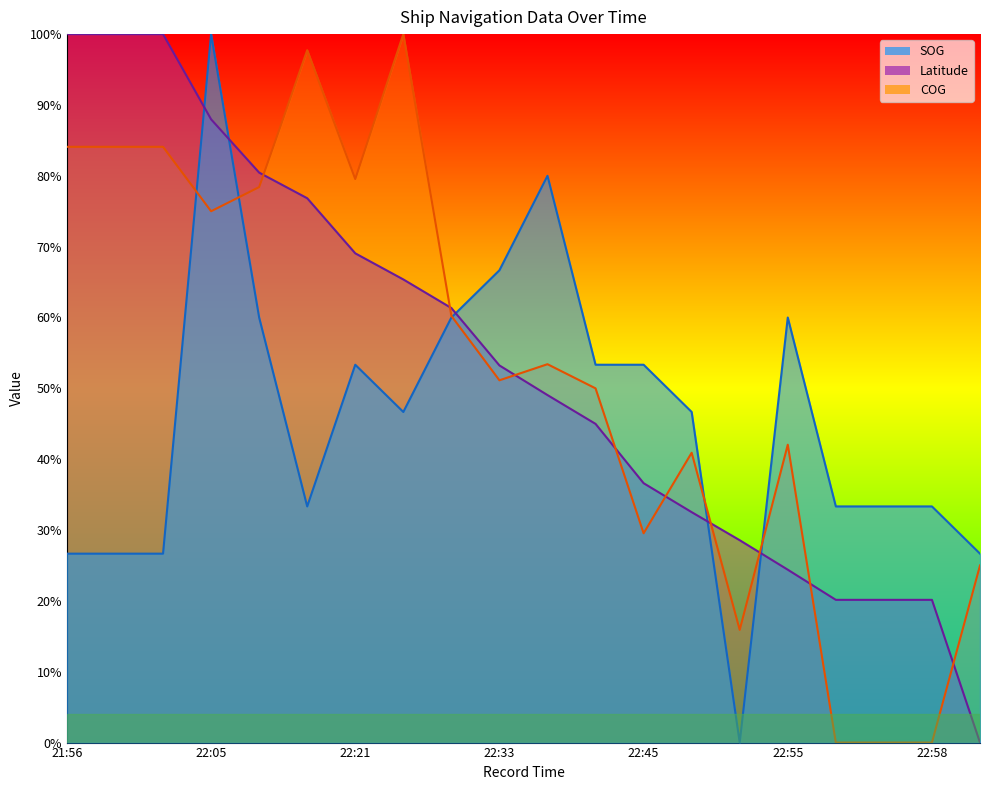

Rank the series at 22:55 from highest to lowest value.

SOG, COG, Latitude